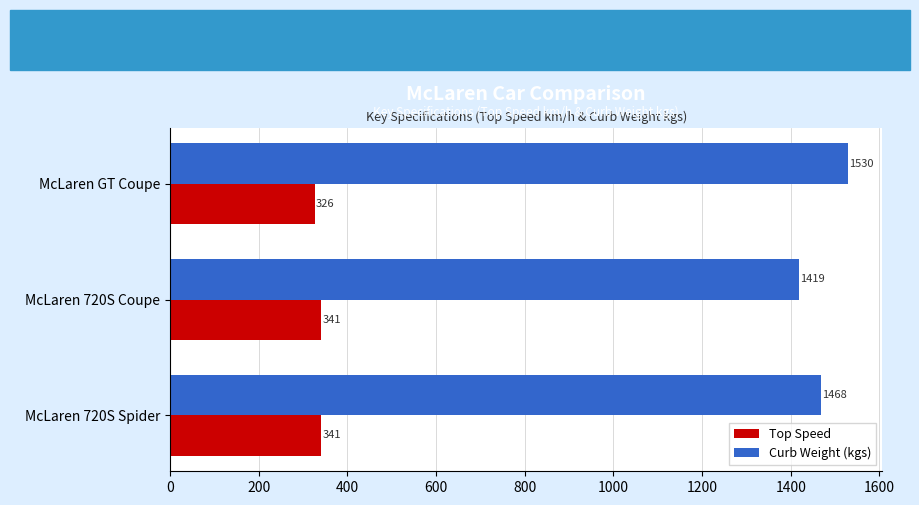

What is the greatest value displayed?

1530